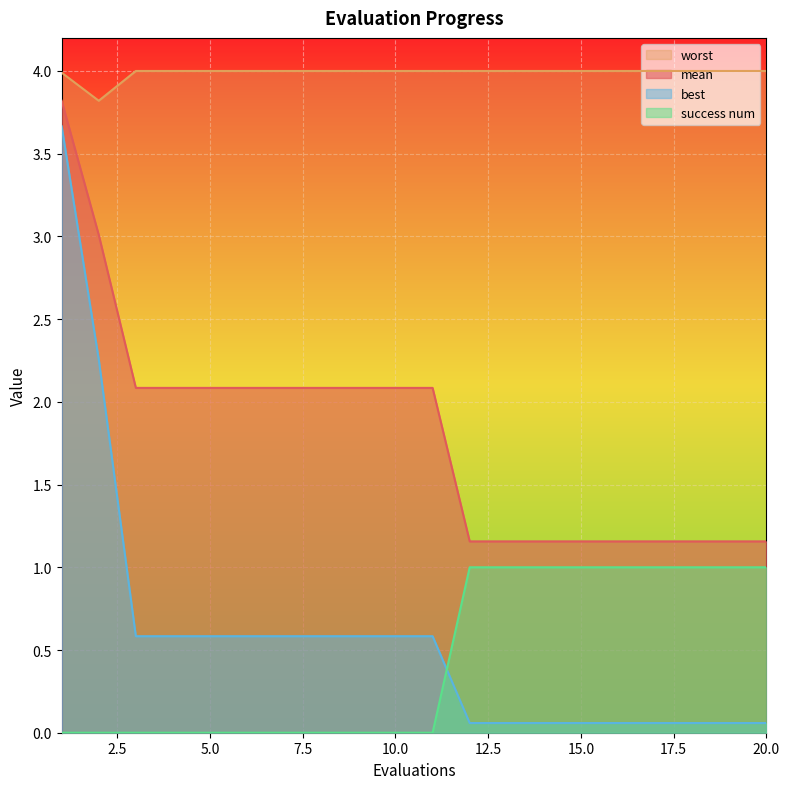

How many series are shown in this chart?

4